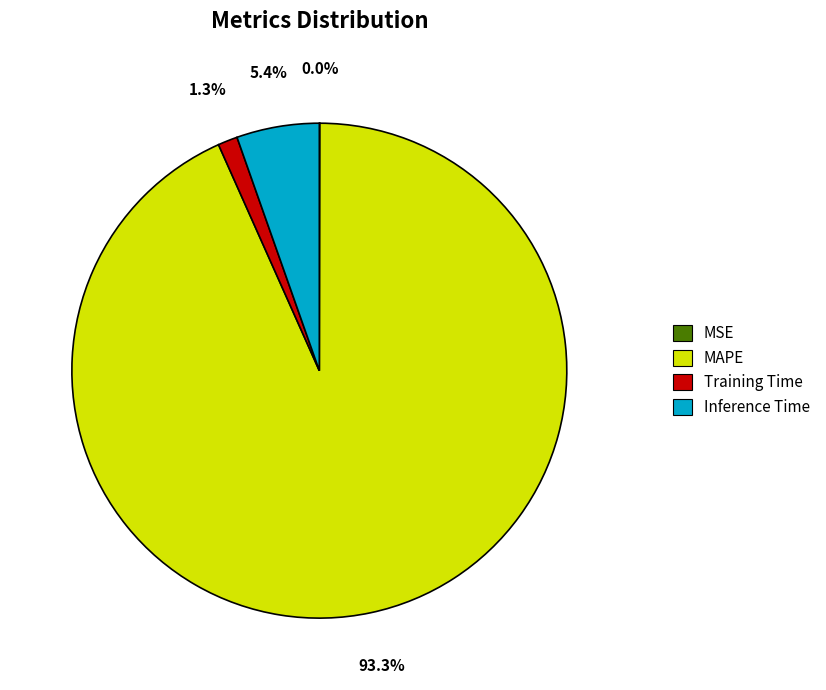

Does any single category account for the majority?

Yes